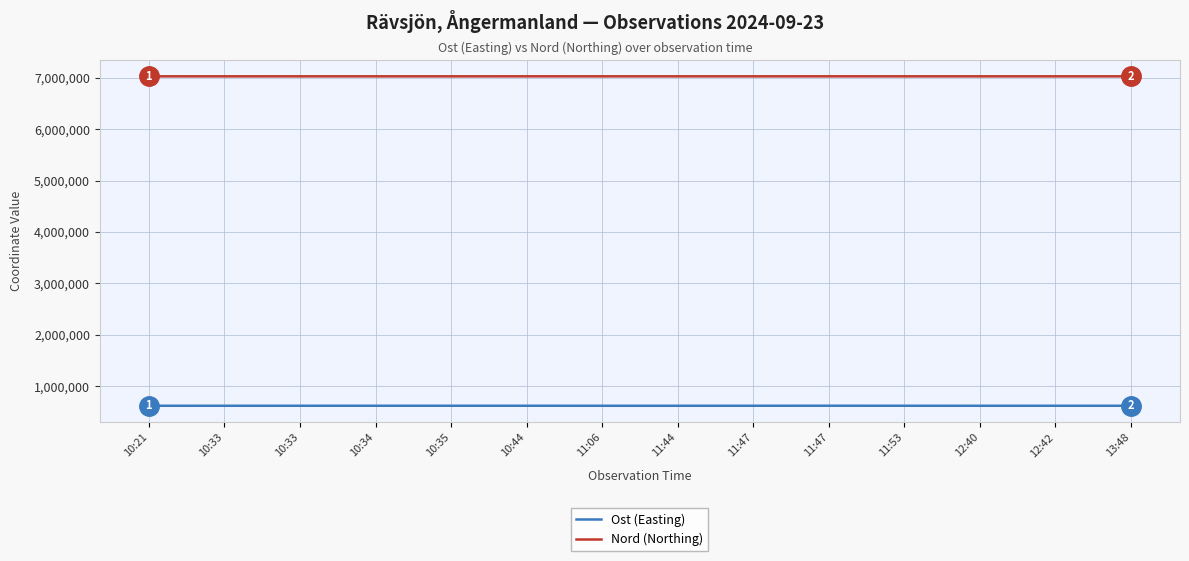

What is the label of the 2nd point from the right?

12:42